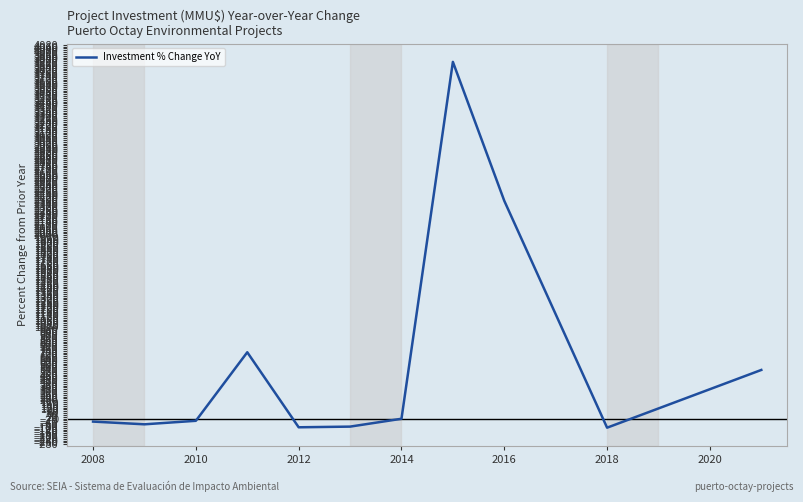

What is the smallest value displayed?

-99.6